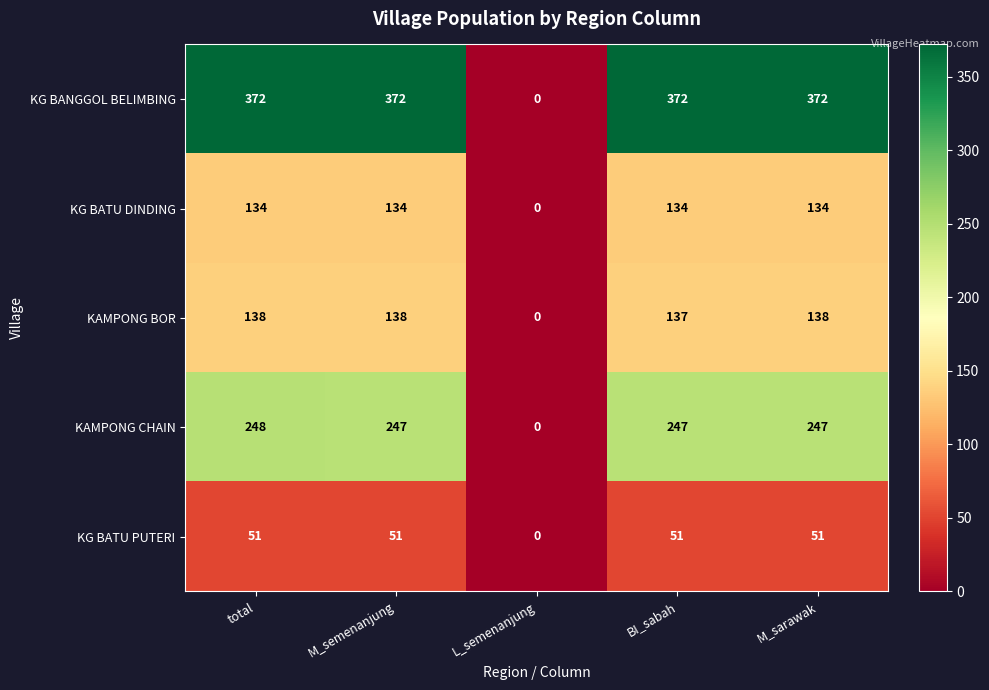

Which series has the largest total across all categories?

KG BANGGOL BELIMBING